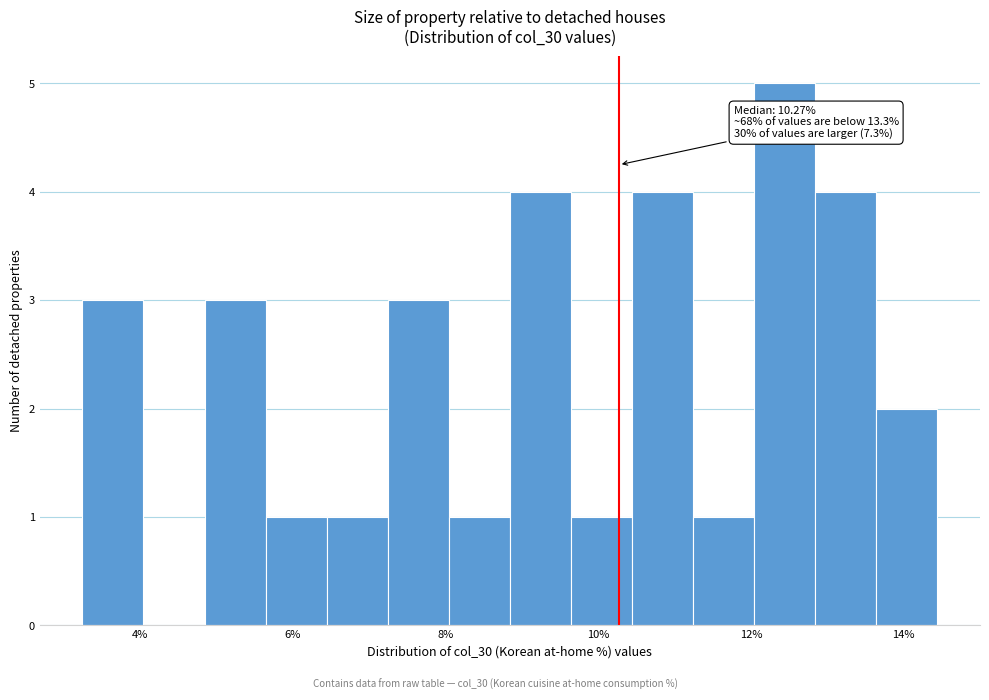

Around what value on the x-axis is the tallest bar? Give the approximate position of its centre, as read against the axis.

12.4